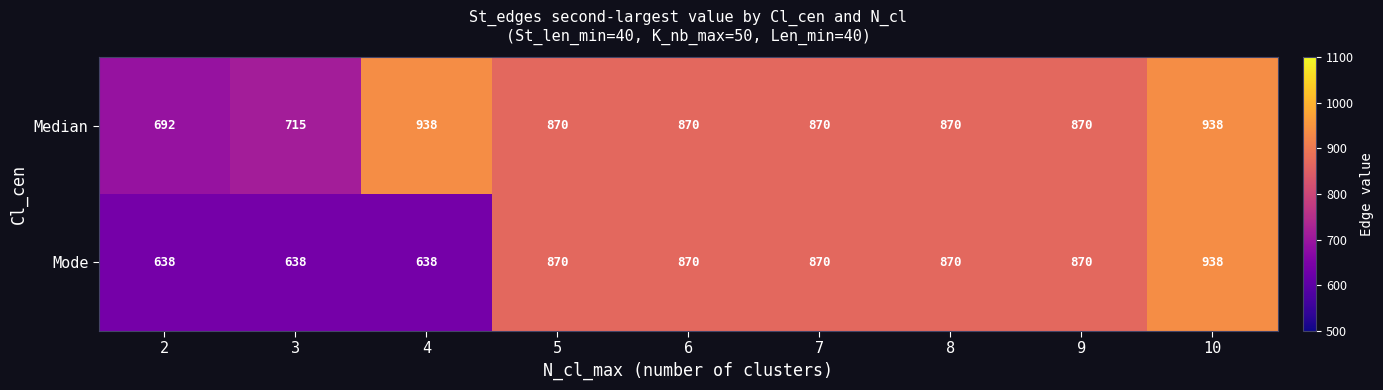

Reading left to right, extract all data points from this chart.

Median: 2=692	3=715	4=938	5=870	6=870	7=870	8=870	9=870	10=938
Mode: 2=638	3=638	4=638	5=870	6=870	7=870	8=870	9=870	10=938